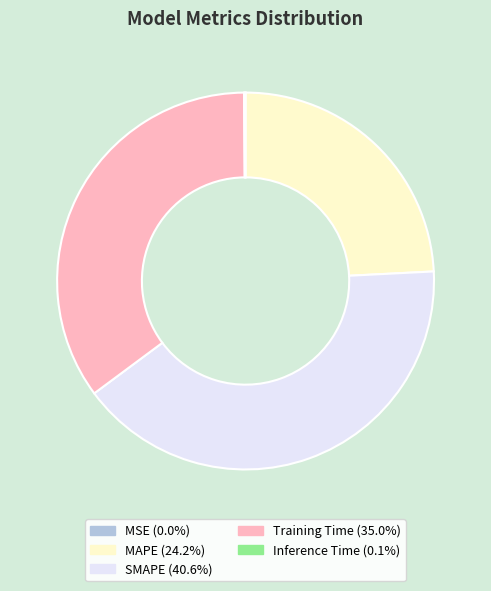

What is the largest slice in the pie chart?

SMAPE